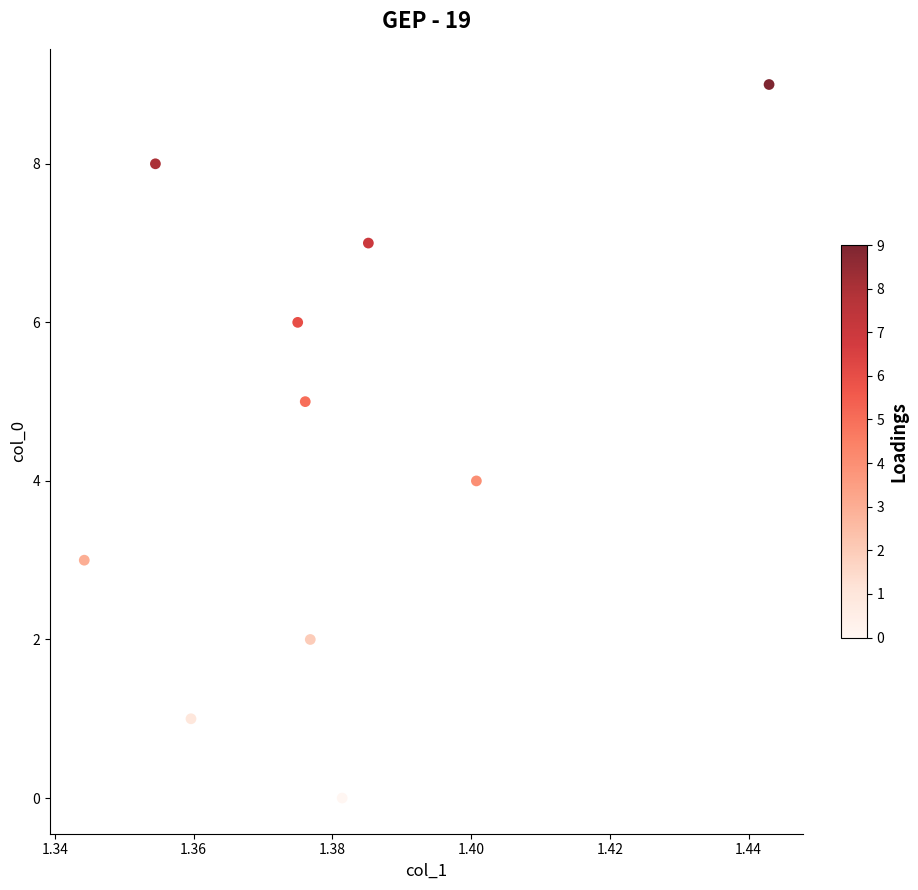

What is the range of Y values (max minus min)?

9